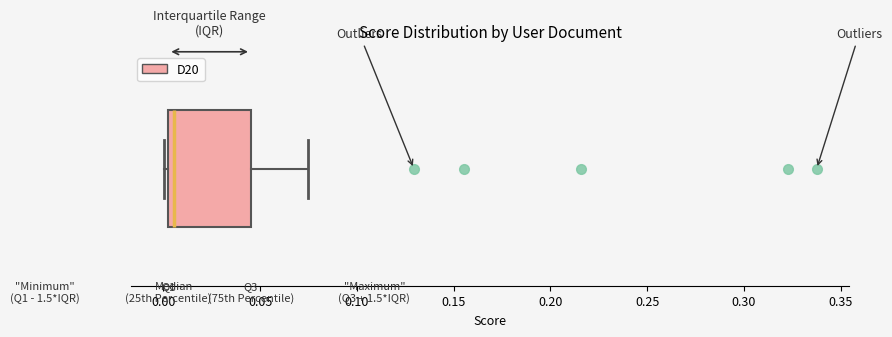

Transcribe this box plot: give where the median line is, the range the box spans, and where the two whiskers end, as read against the x-axis. The values are not printed on the chart, so give them approximately, as read against the axis.

median 0.005 (just right of the box's left edge), box 0.005 to 0.045, whiskers 0.000 to 0.075